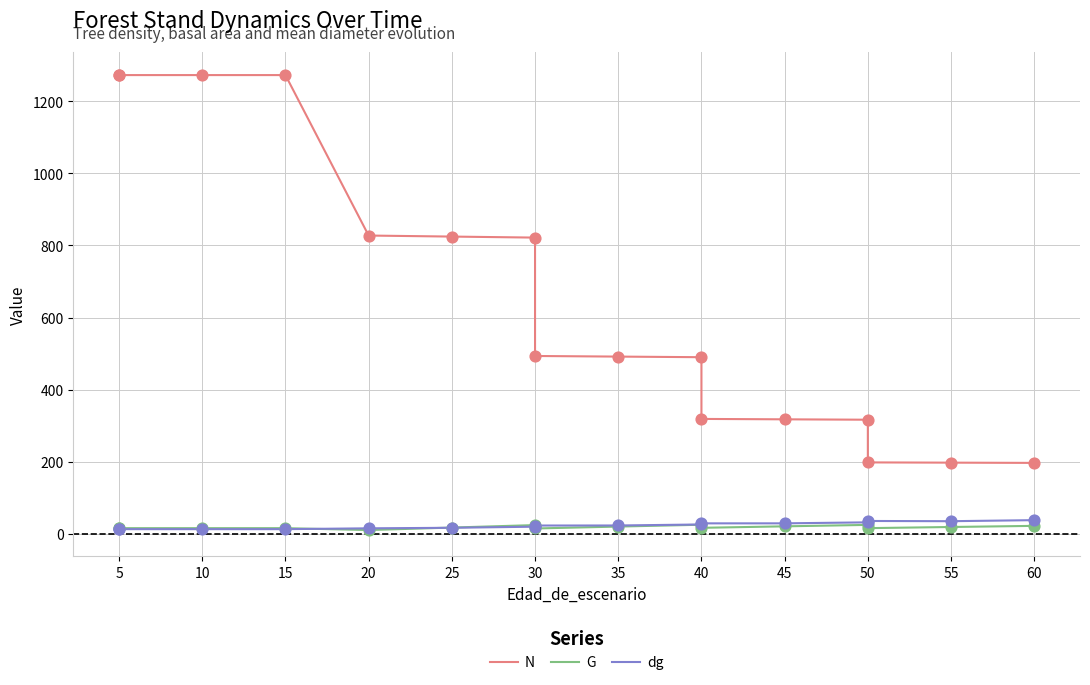

What is the total value across all series at 25?

857.4